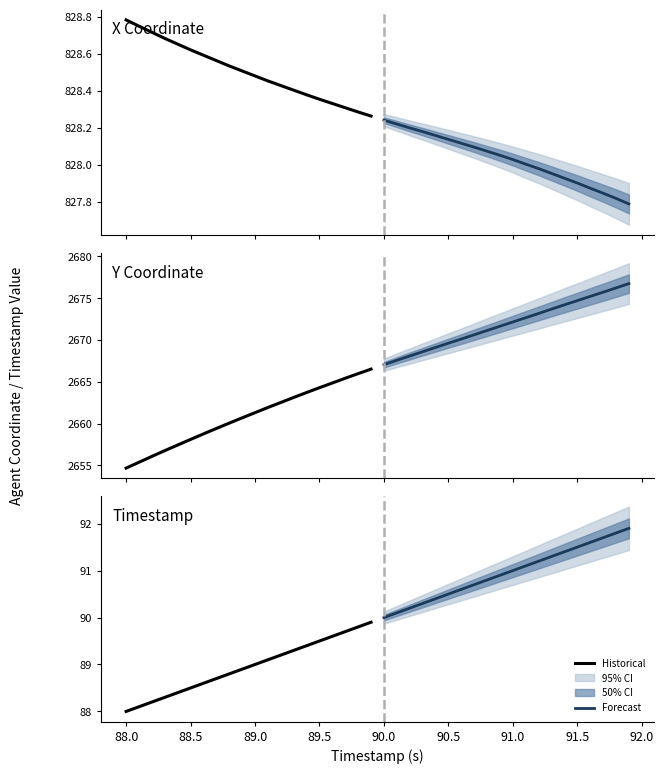

What is the minimum value for Historical?

88.0